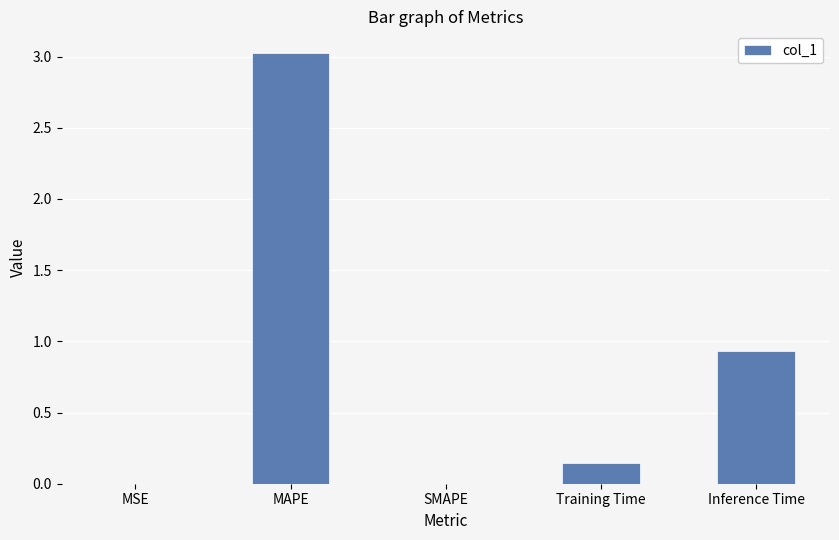

At which label is the value closest to 1?

Inference Time